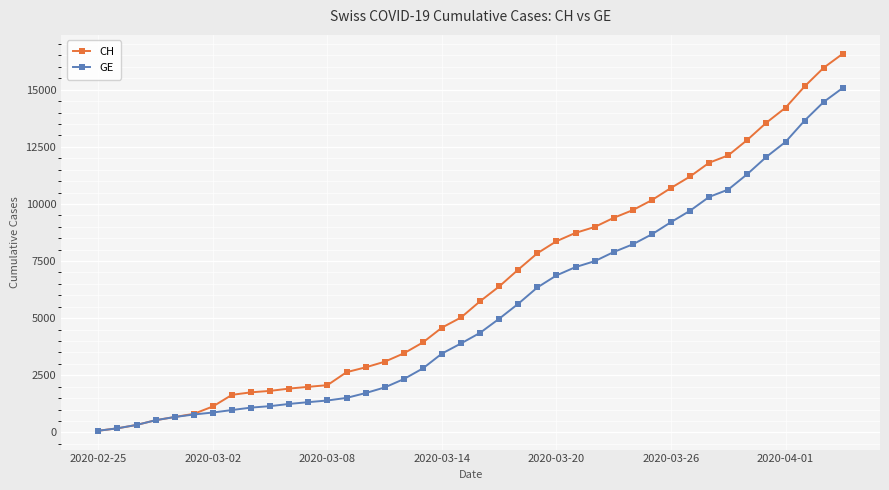

What is the greatest value displayed?

16574